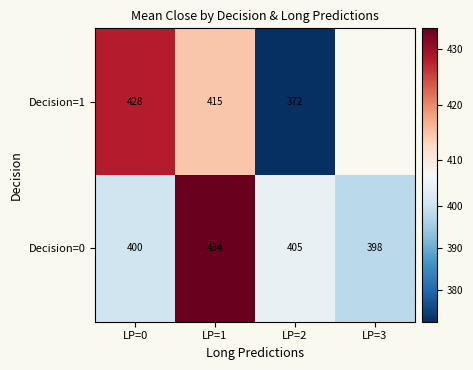

At which category is the sum across all series the highest?

LP=1